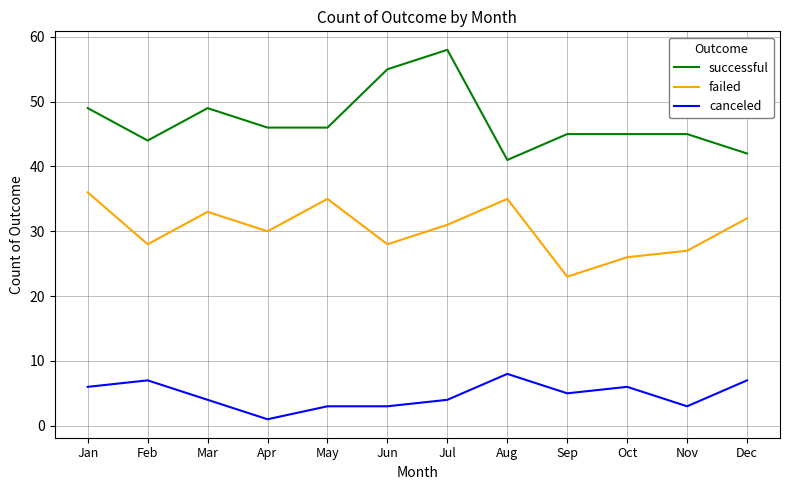

At which category does the chart reach its peak across all series?

Jul